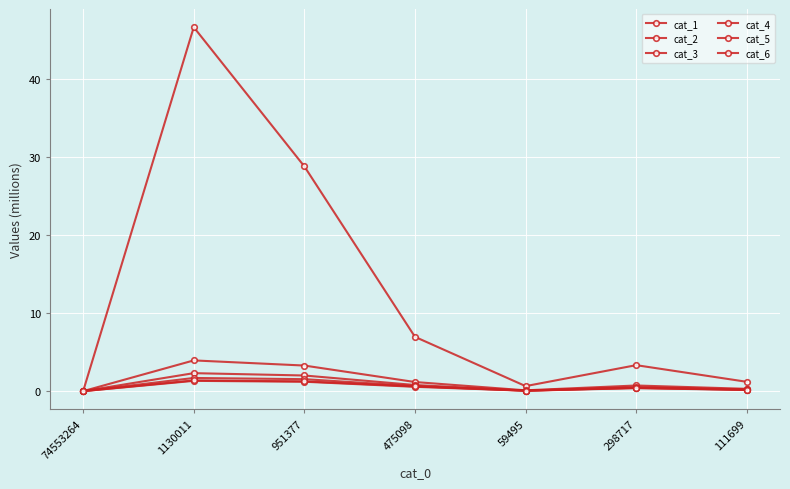

What is the label of the 4th point from the left?

475098